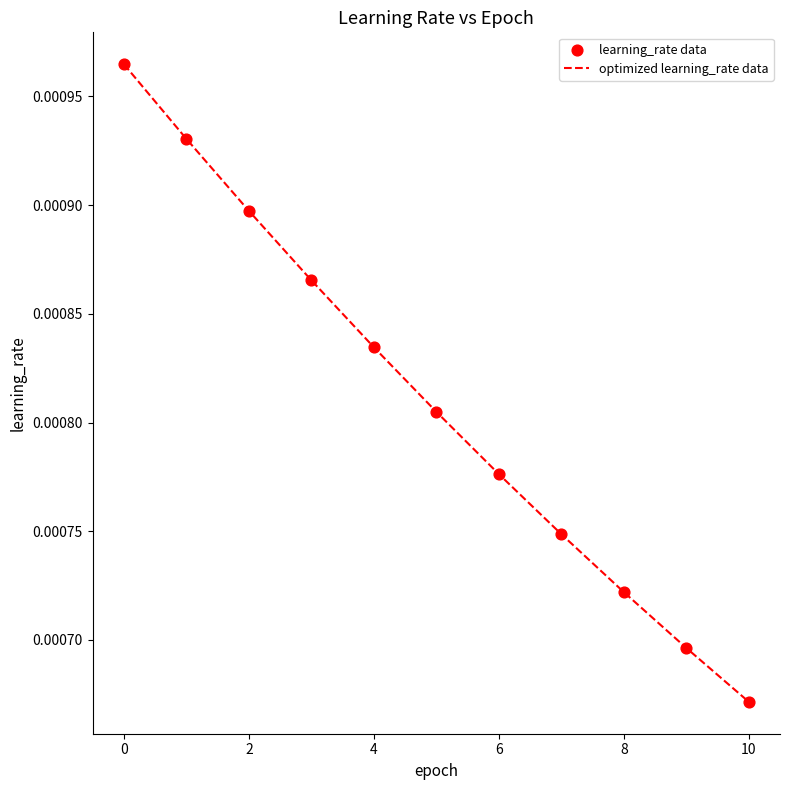

Does the chart have visible grid lines?

No